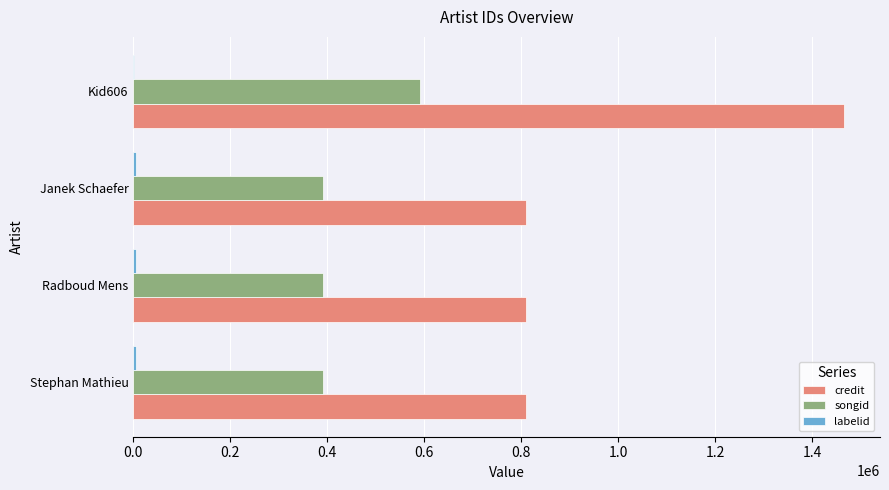

What is the maximum value shown in the chart?

1467021